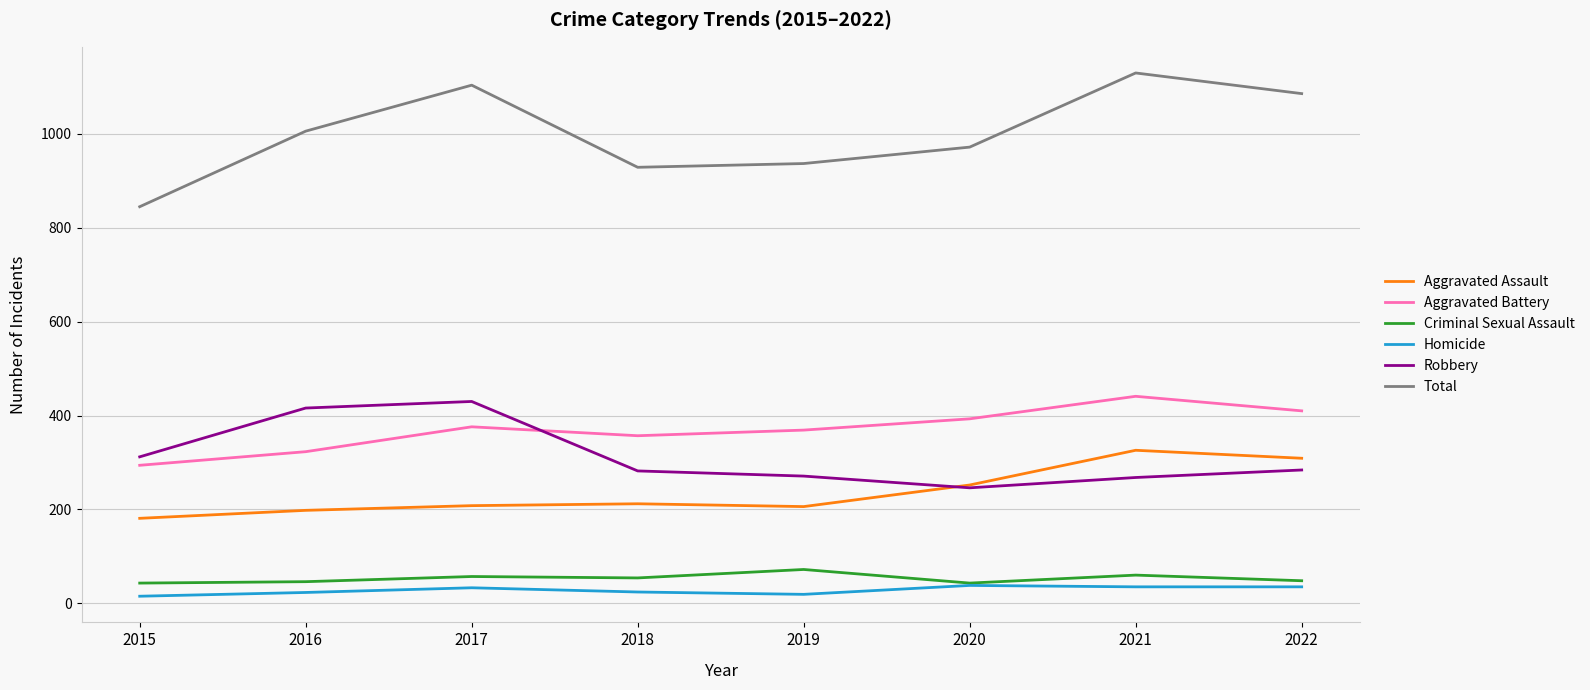

Which series has the widest spread of values?

Total